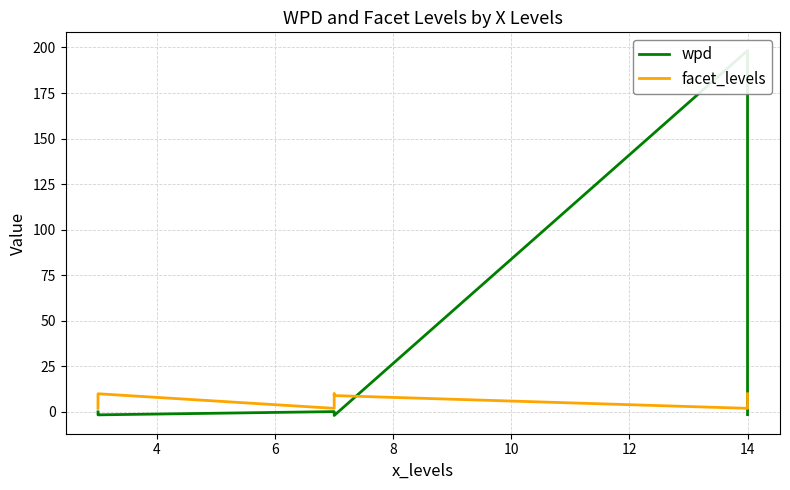

How many data points in facet_levels are less than 9?

3